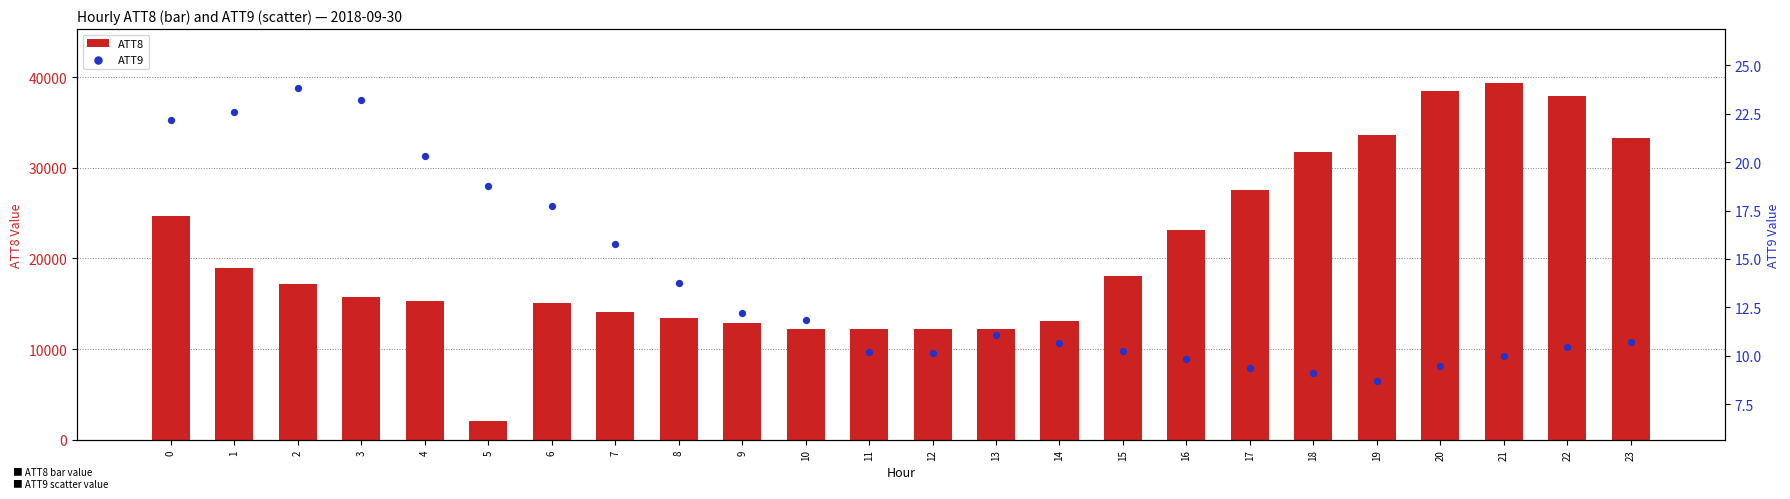

At which category is the sum across all series the highest?

21